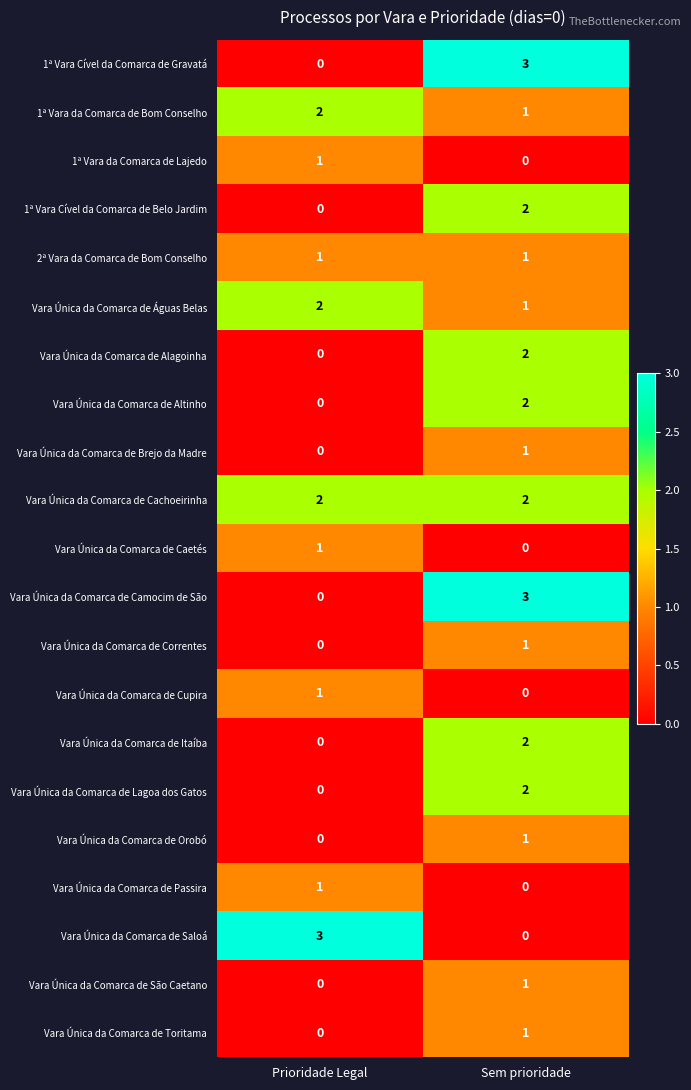

Is it true that Vara Única da Comarca de Caetés equals 0 at Sem prioridade?

True